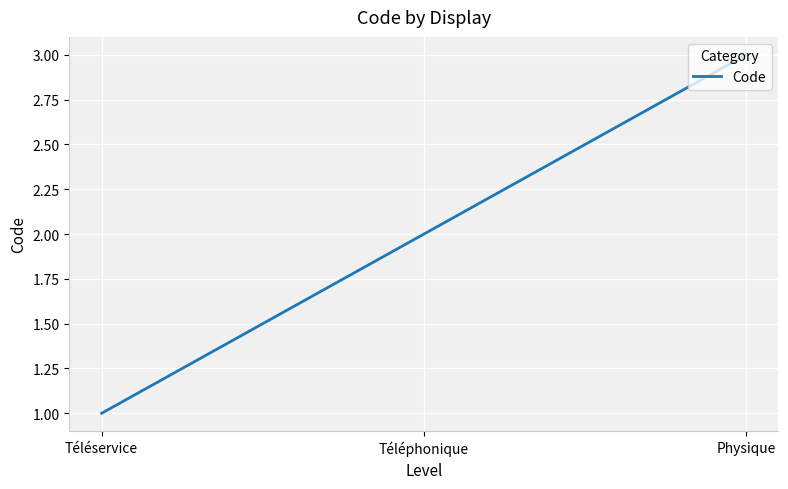

What is the difference between the values at Physique and Téléphonique?

1